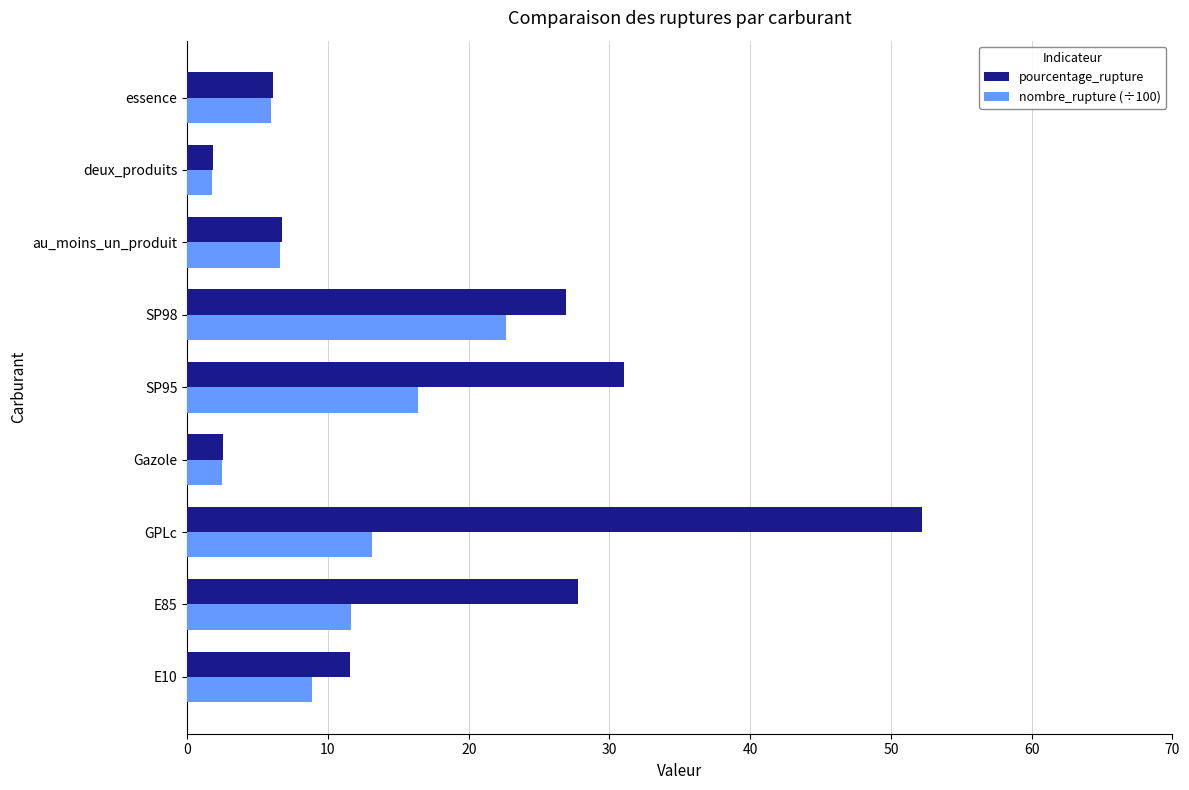

Which series has the widest spread of values?

pourcentage_rupture